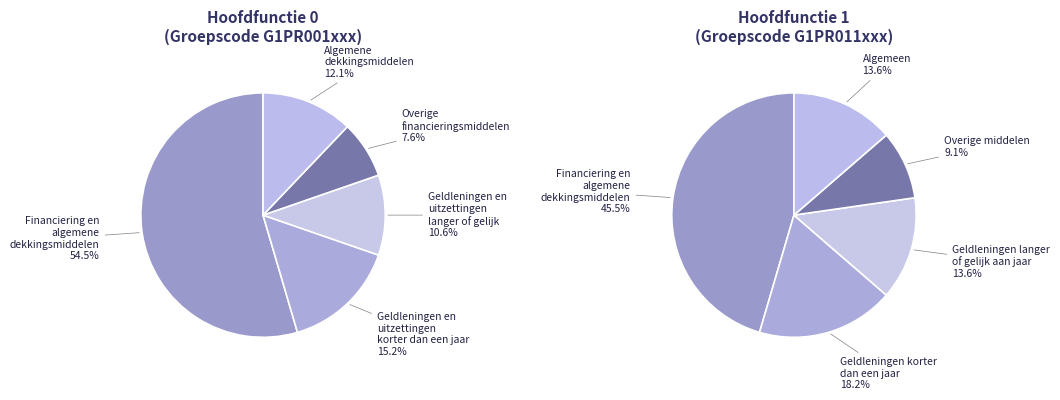

Do Financieringsmiddelen and Overige financieringsmiddelen together represent more than half of the pie?

No